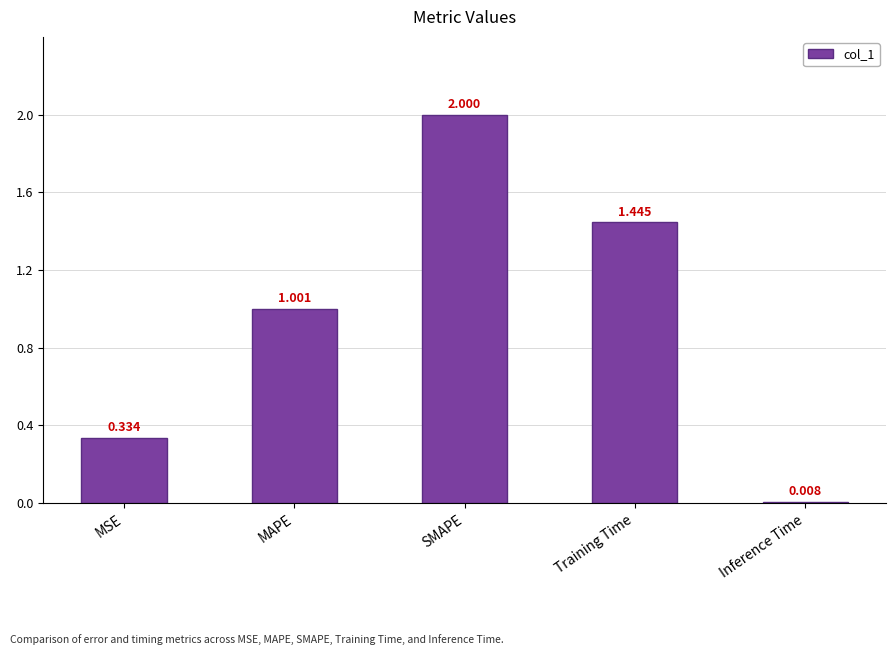

At which category does the chart reach its peak across all series?

SMAPE